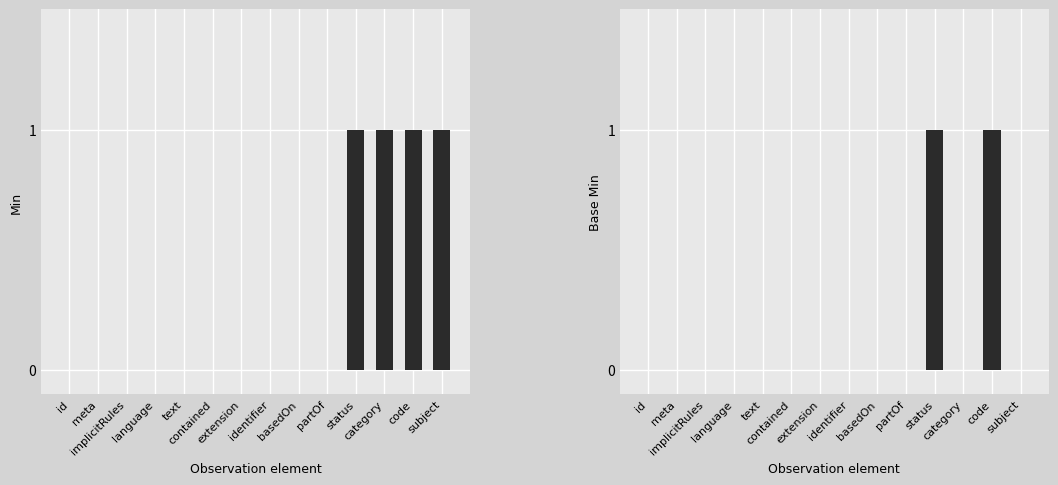

Reading left to right, what are all the values shown in this chart?

Min: id=0	meta=0	implicitRules=0	language=0	text=0	contained=0	extension=0	identifier=0	basedOn=0	partOf=0	status=1	category=1	code=1	subject=1
Base Min: id=0	meta=0	implicitRules=0	language=0	text=0	contained=0	extension=0	identifier=0	basedOn=0	partOf=0	status=1	category=0	code=1	subject=0